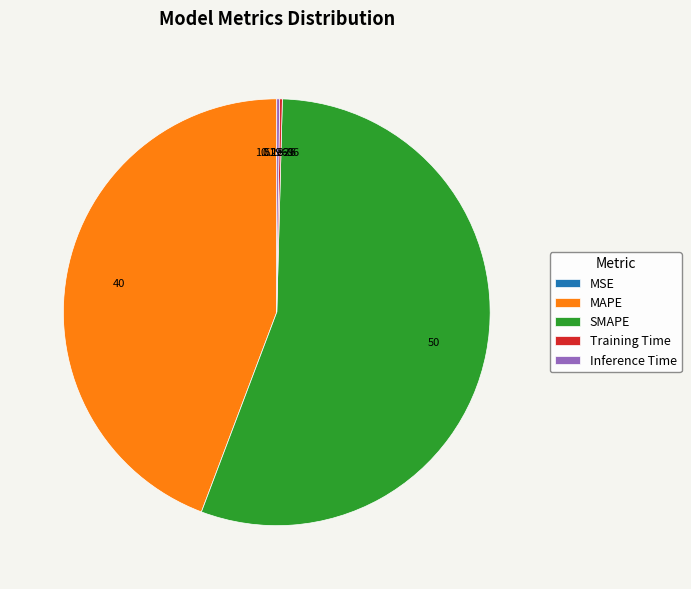

Which category accounts for the majority?

SMAPE